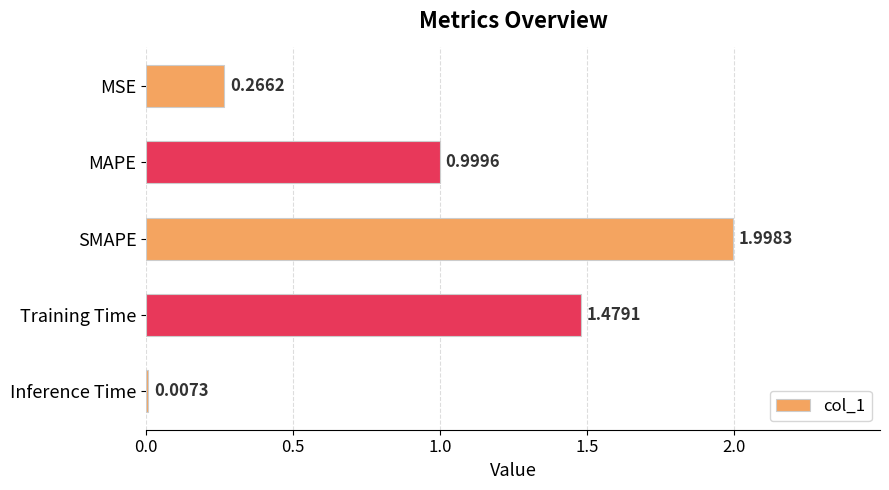

What is the sum of the values at Inference Time and SMAPE?

2.0